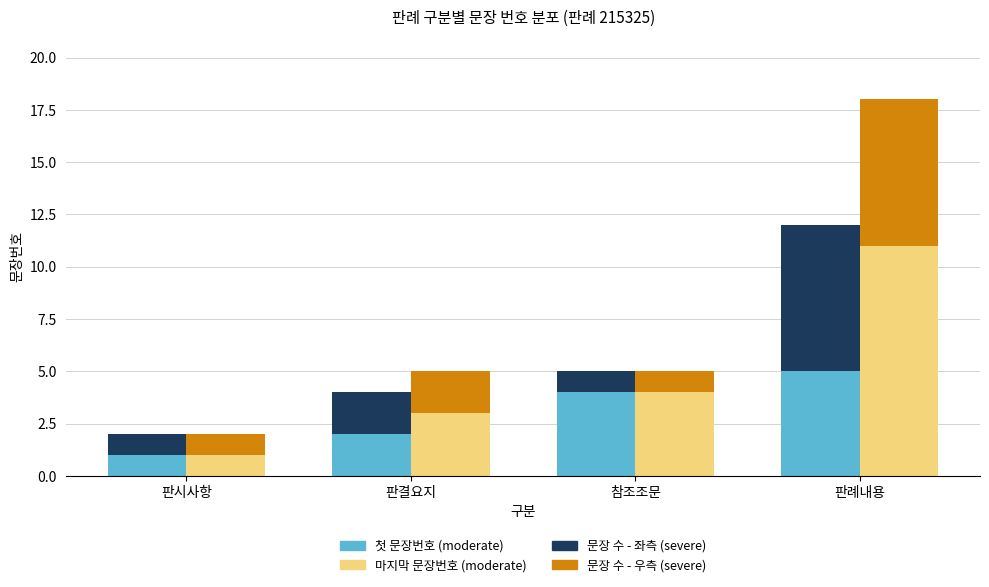

Reading left to right, transcribe all the data shown in this chart.

첫 문장번호 (moderate): 판시사항=1	판결요지=2	참조조문=4	판례내용=5
문장 수 (severe): 판시사항=1	판결요지=2	참조조문=1	판례내용=7
마지막 문장번호 (moderate): 판시사항=1	판결요지=3	참조조문=4	판례내용=11
문장 수 (severe, 우측): 판시사항=1	판결요지=2	참조조문=1	판례내용=7